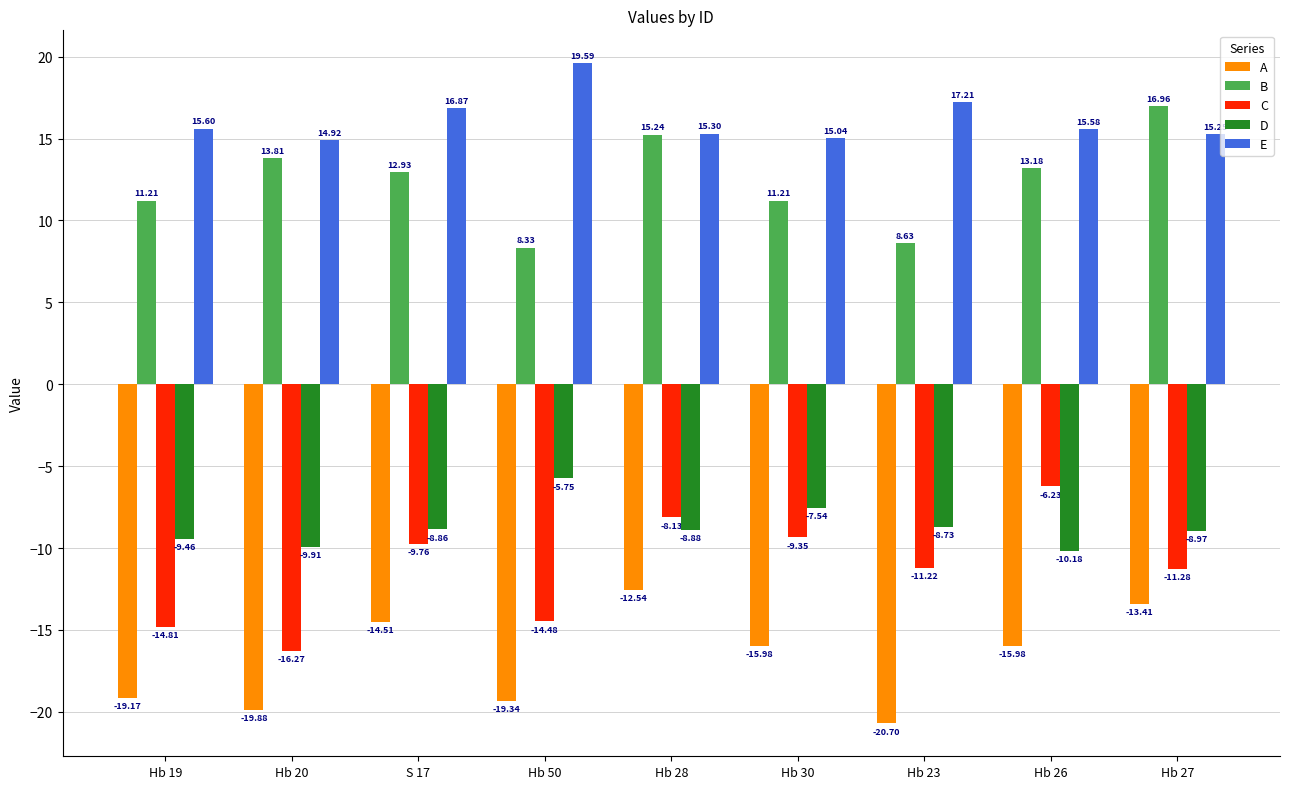

Which series has the largest range (max minus min)?

C